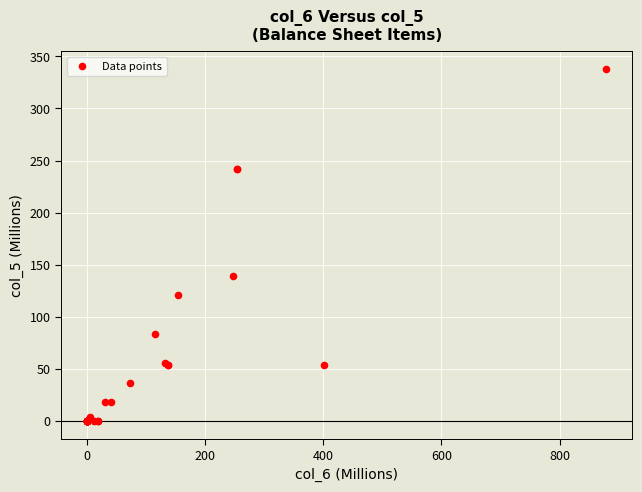

What Y value in the scatter plot is closest to 168?

139.4